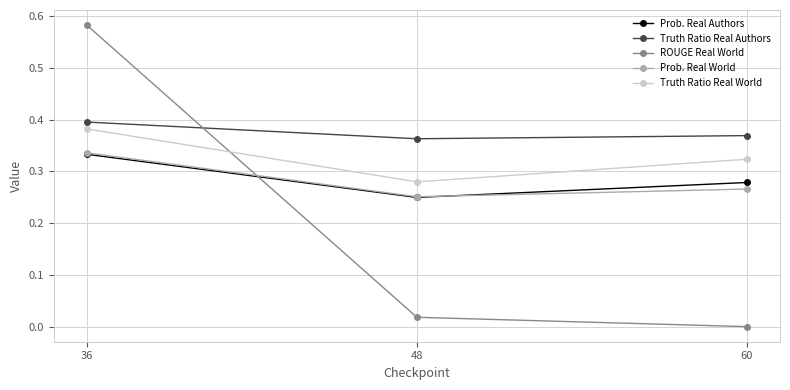

Count the number of data series in this chart.

5